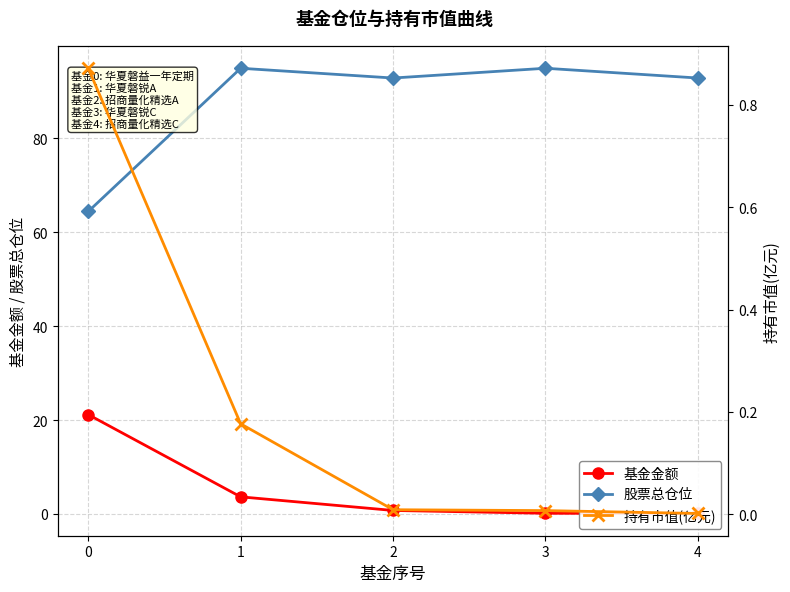

What value does the 股票总仓位 series have at 4?

92.9